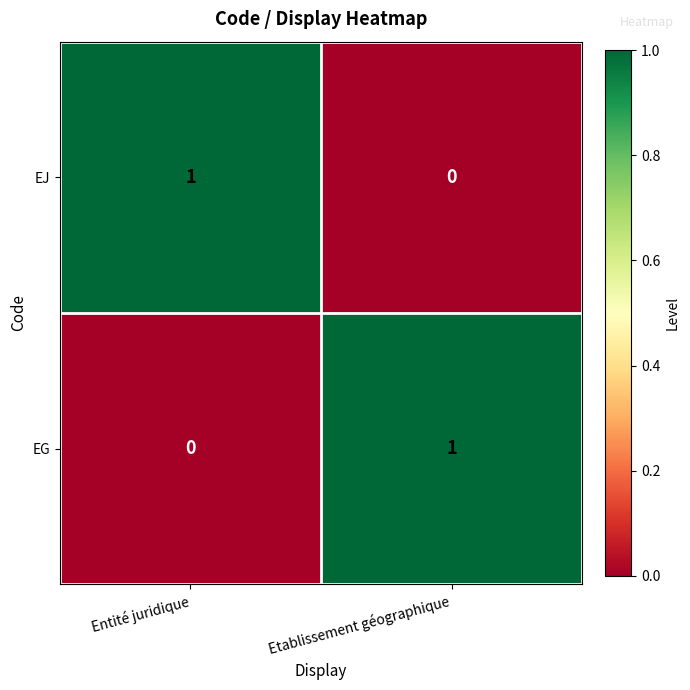

Rank the series at Entité juridique from highest to lowest value.

EJ, EG